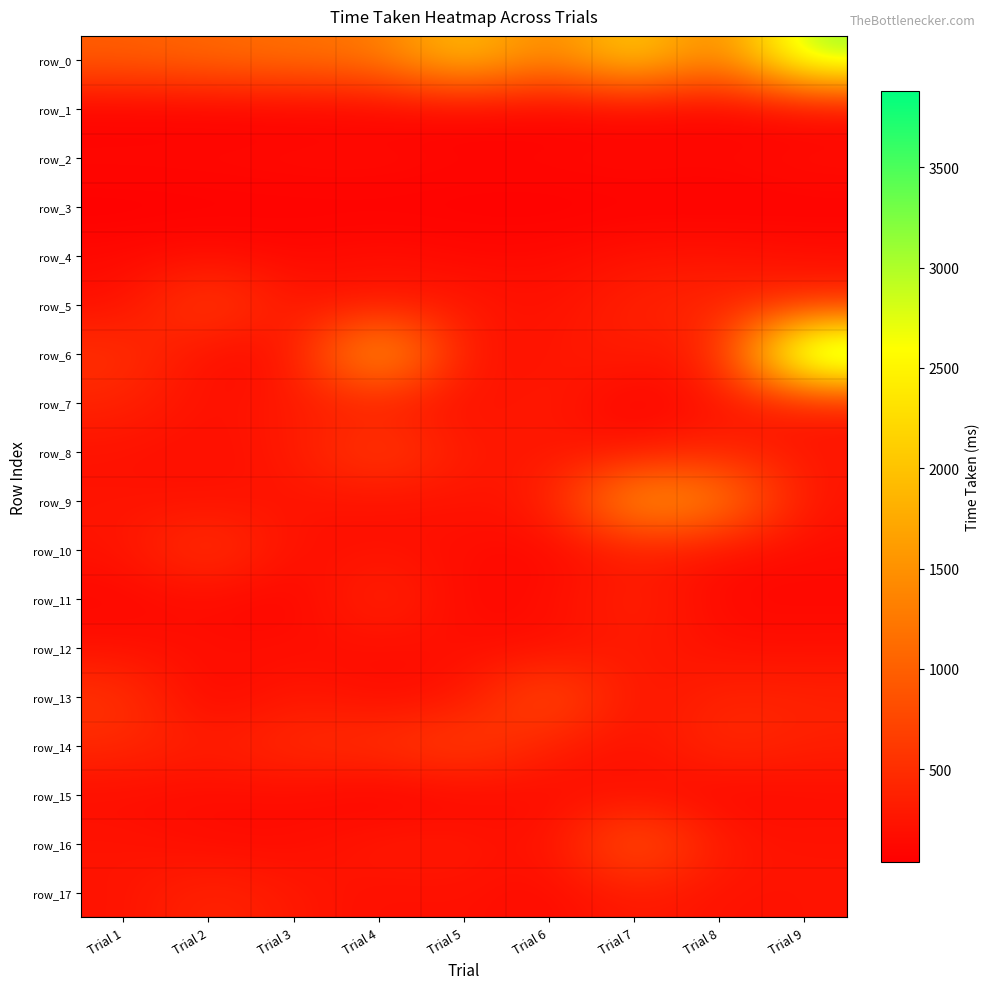

How many data points in row_12 are less than 188?

4